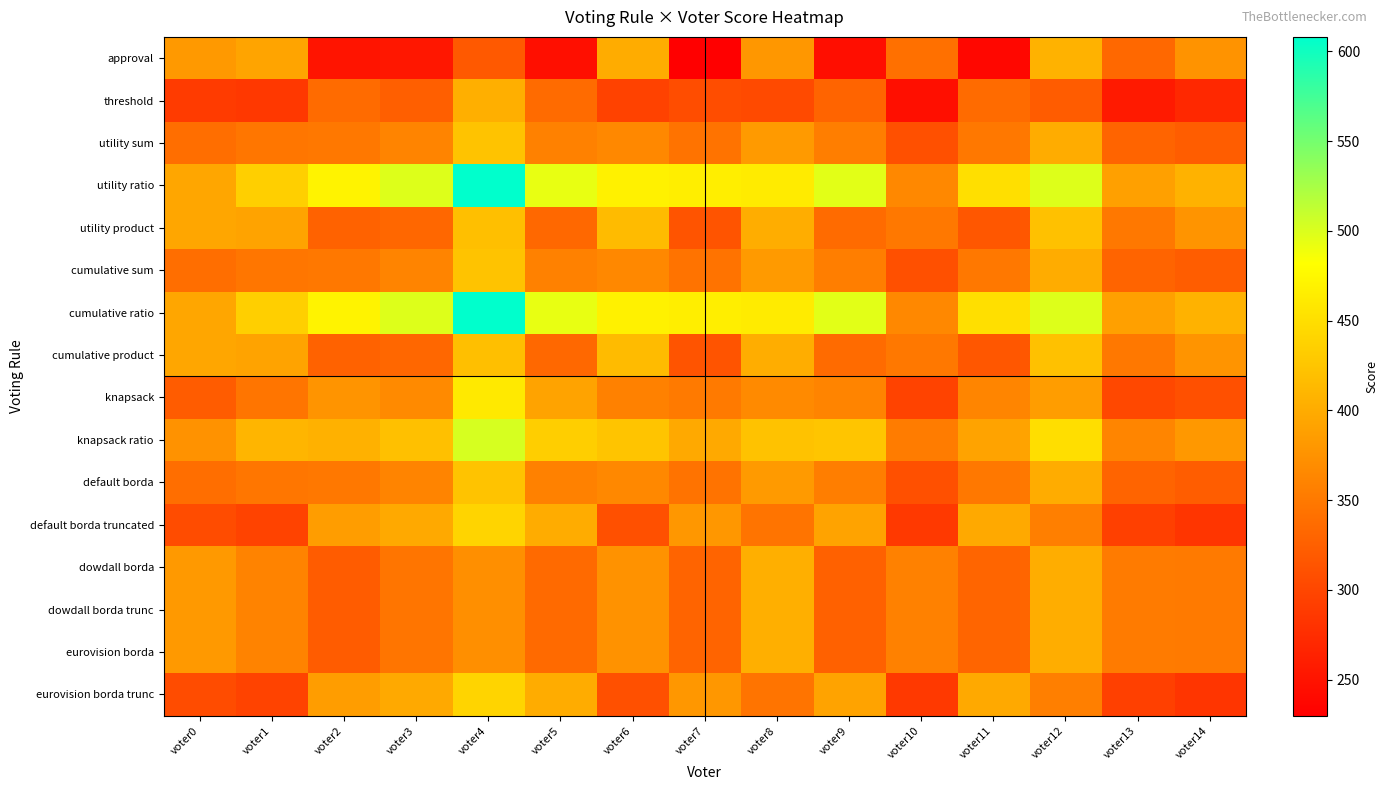

Which category has the lowest value across all series?

voter7